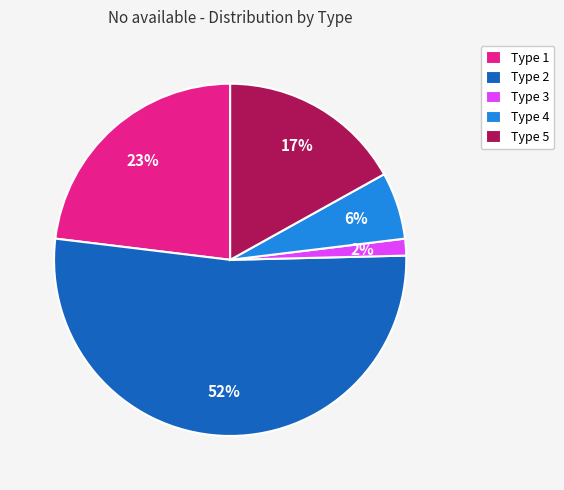

Between Type 1 and Type 5, which is larger?

Type 1